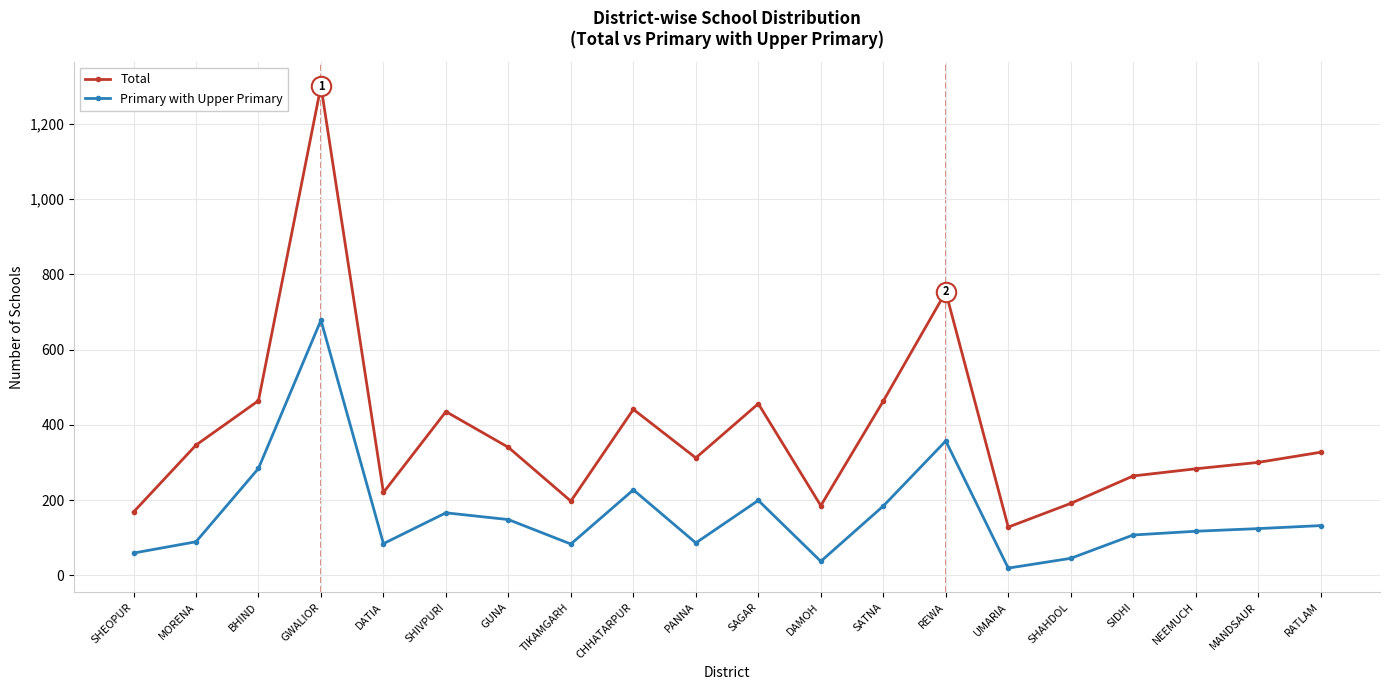

Rank the series by their maximum value, from lowest to highest.

Primary with Upper Primary, Total